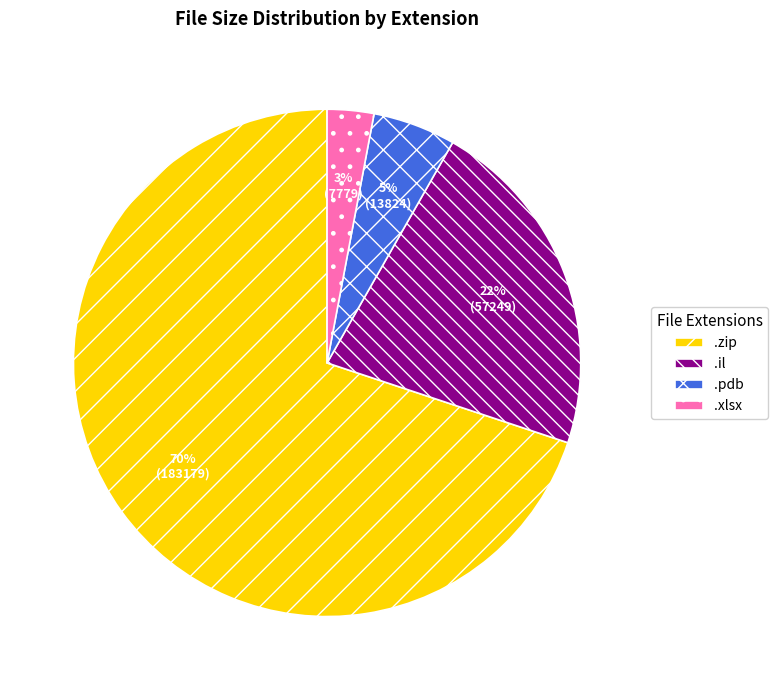

To the nearest percent, what is the difference between the largest and smallest slice percentages?

67%